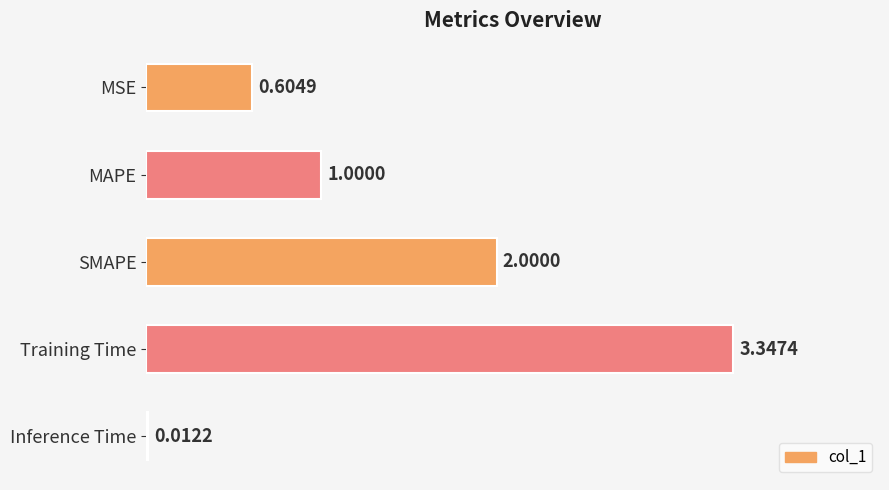

How many data points does each series have?

5